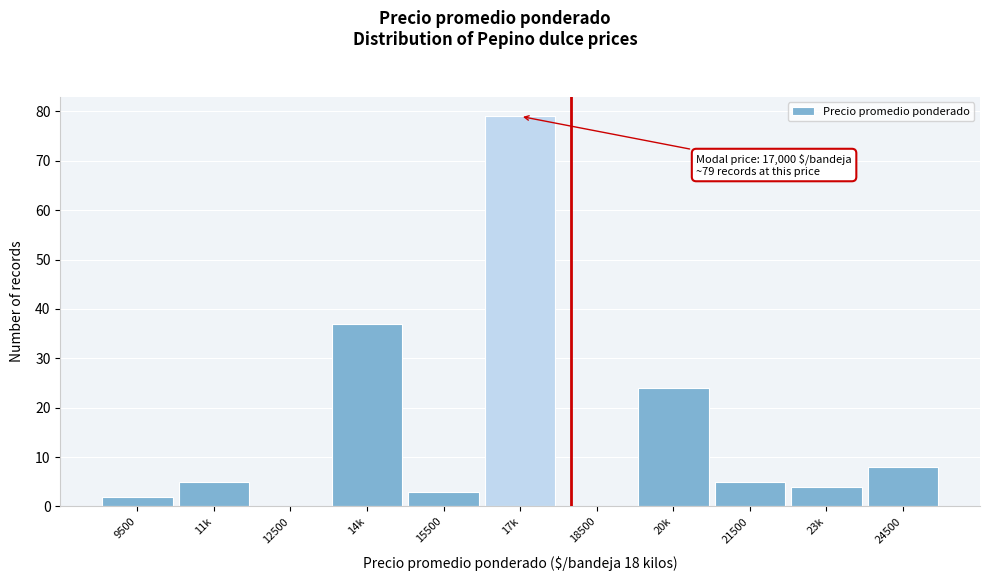

Reading left to right, transcribe all the data shown in this chart.

9500=2	11k=5	12500=0	14k=37	15500=3	17k=79	18500=0	20k=24	21500=5	23k=4	24500=8